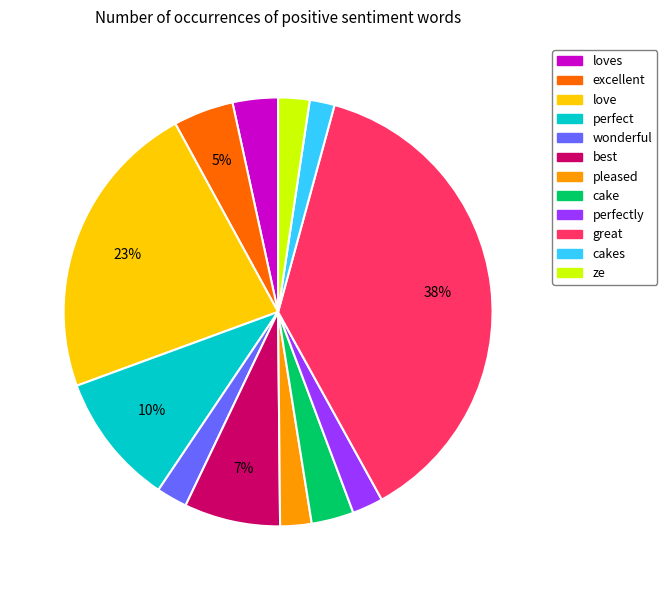

To the nearest percent, what is the average slice percentage?

8%